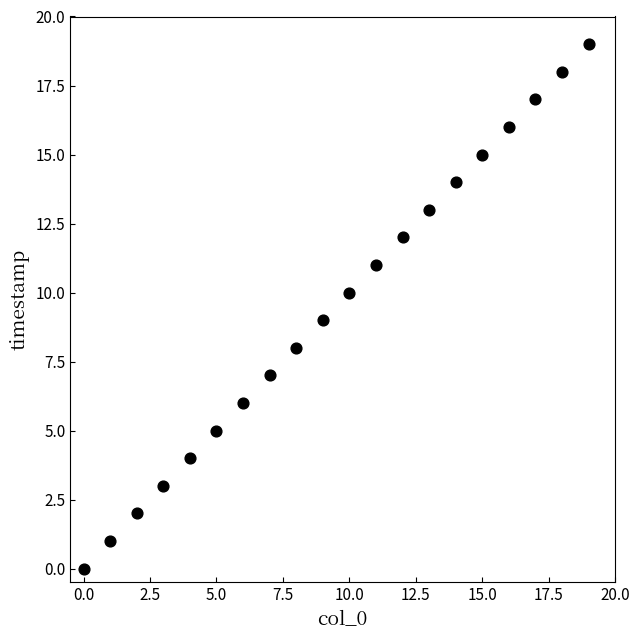

What is the range of Y values (max minus min)?

19